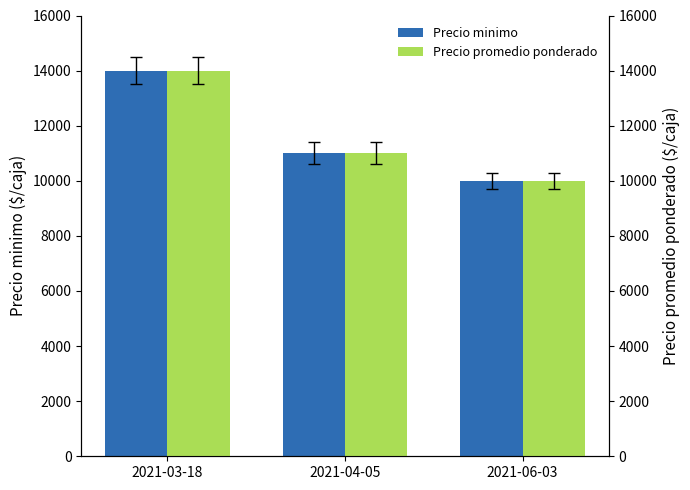

Which category has the highest value across all series?

2021-03-18